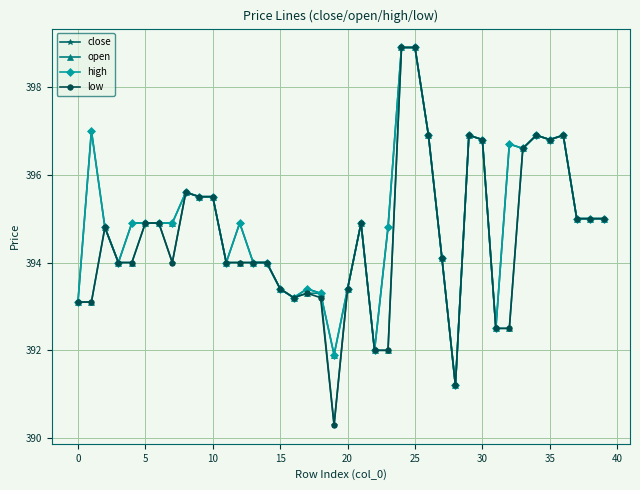

How many series are shown in this chart?

4